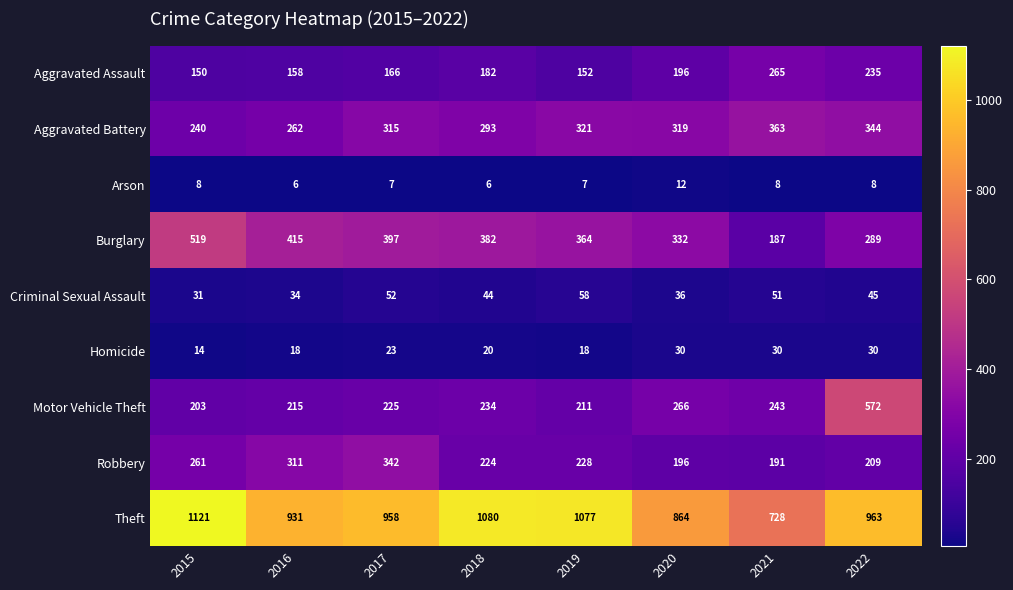

Rank the series by their maximum value, from highest to lowest.

Theft, Motor Vehicle Theft, Burglary, Aggravated Battery, Robbery, Aggravated Assault, Criminal Sexual Assault, Homicide, Arson